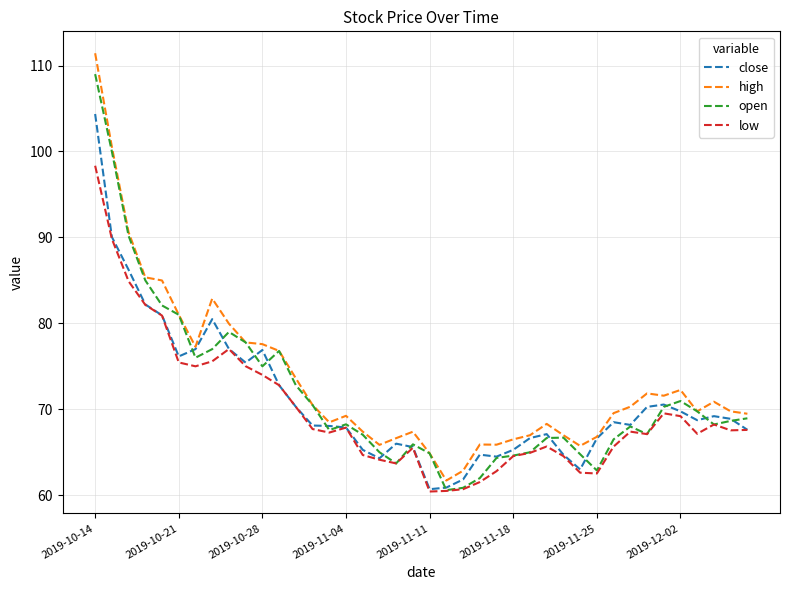

What is the minimum value for close?

60.7